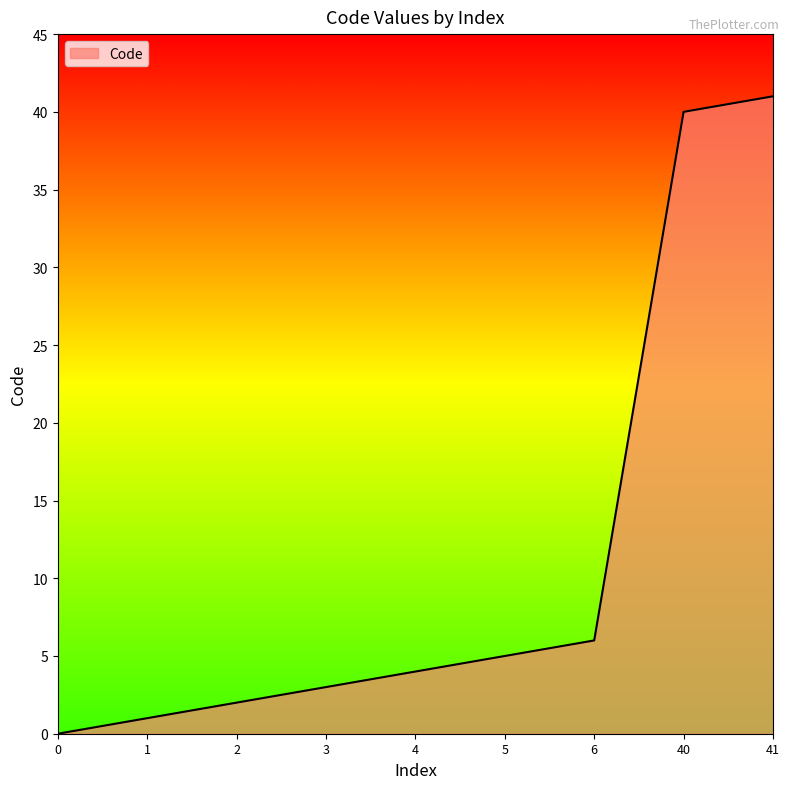

List the labels in order of value, smallest first.

0, 1, 2, 3, 4, 5, 6, 40, 41